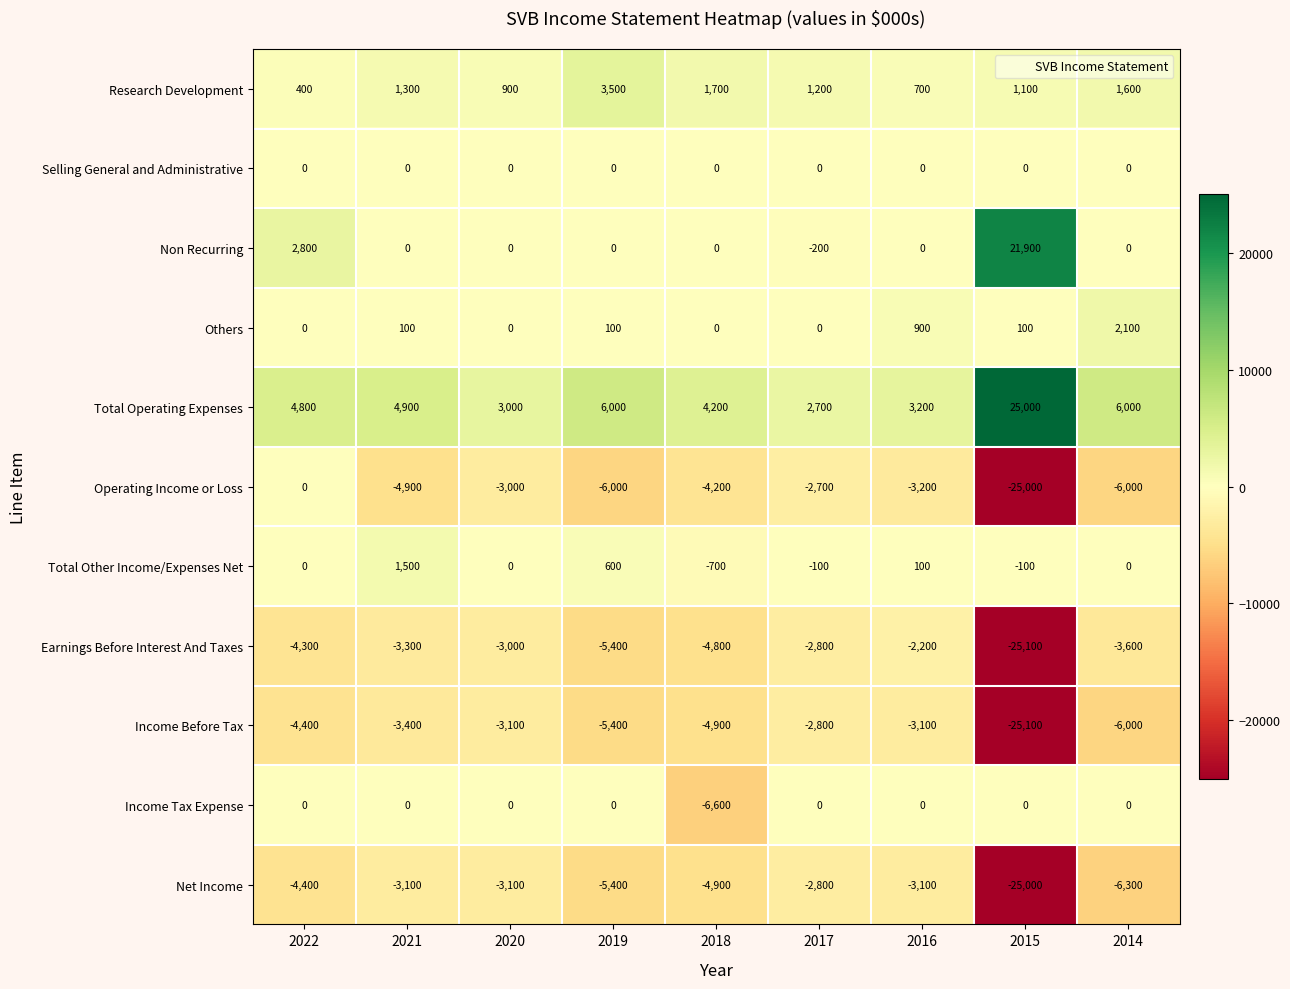

What is the average value of the Operating Income or Loss series?

-6111